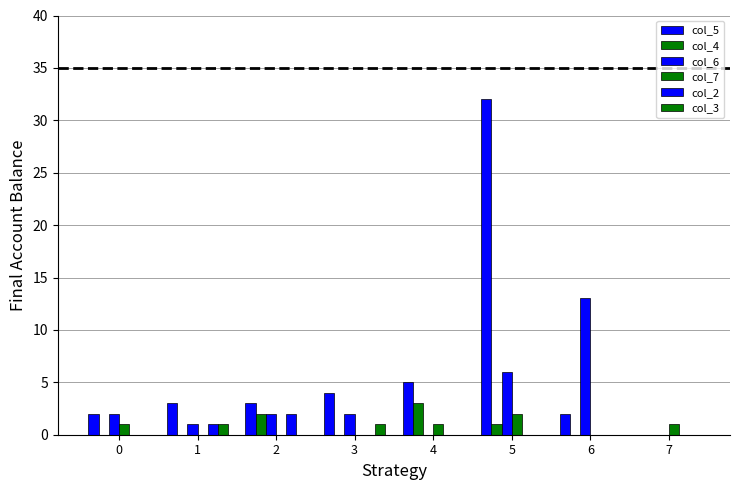

How many groups of bars are there?

8